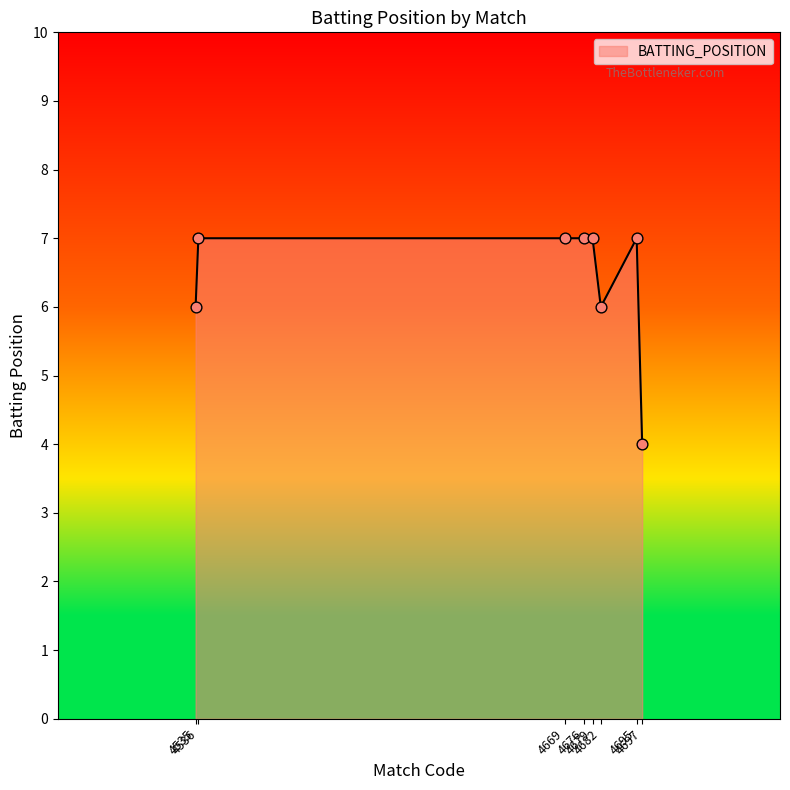

Between 4535 and 4697, which is larger?

4535